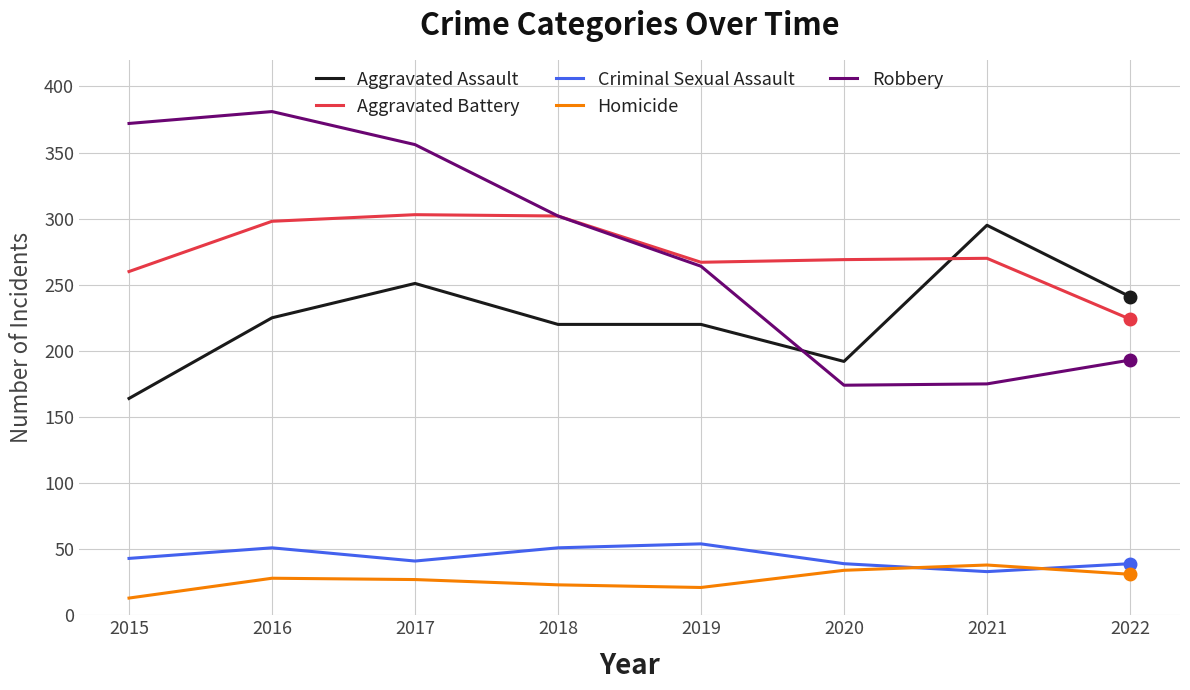

How many lines are shown in the chart?

5